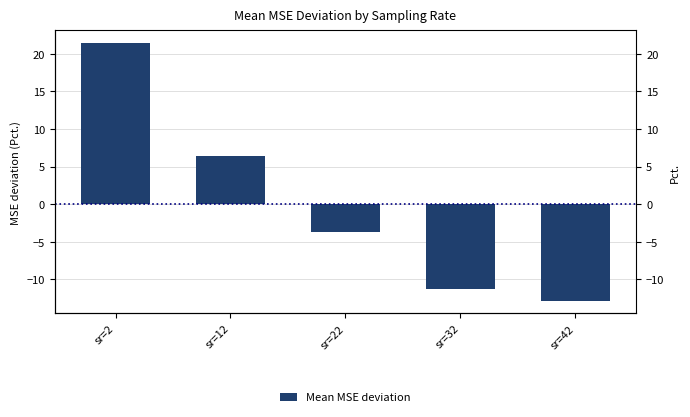

The value at sr=2 is 28.7. True or false?

False